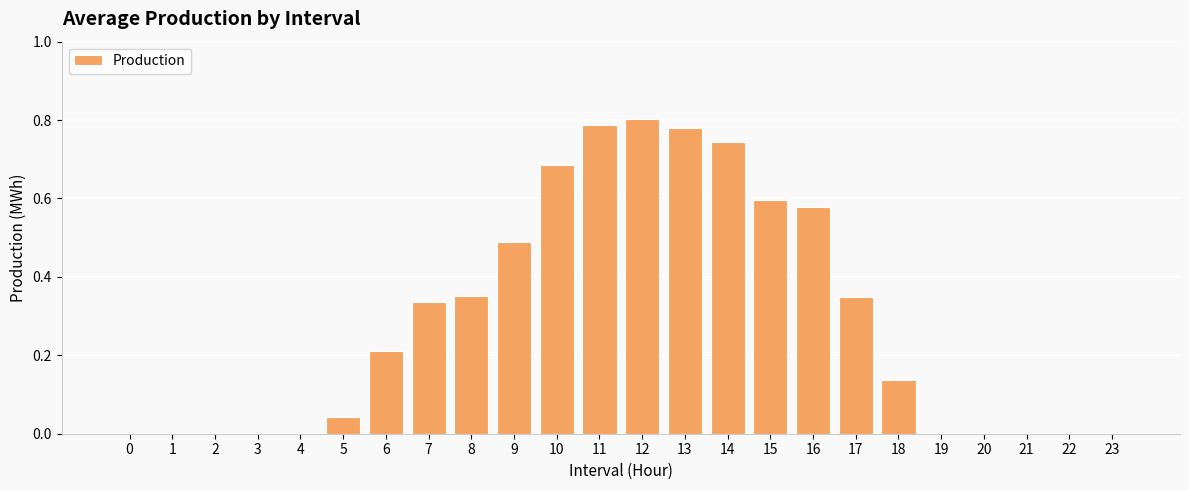

What is the sum of all values?

6.9